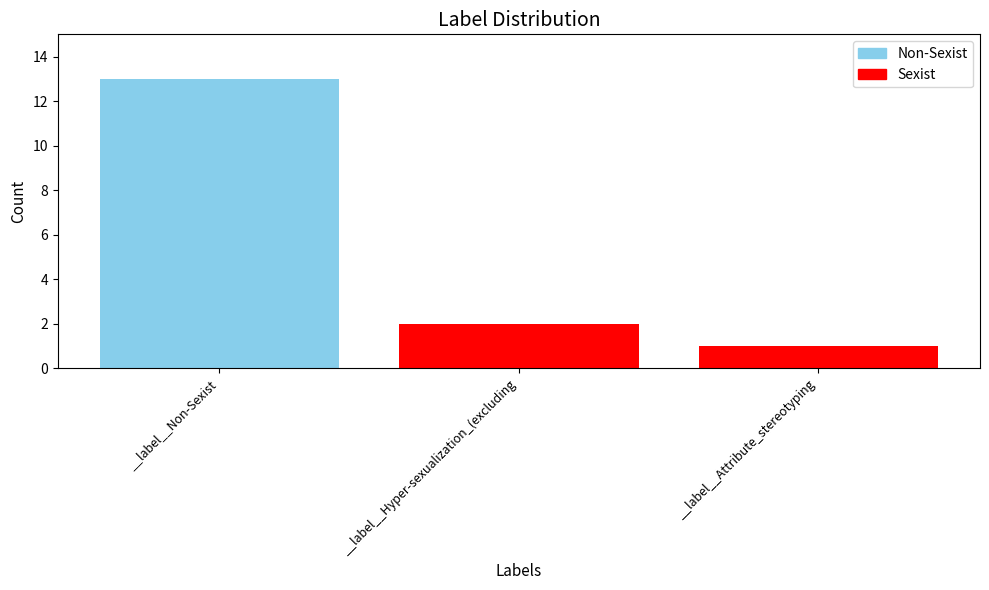

Between __label__Non-Sexist and __label__Attribute_stereotyping, which is larger?

__label__Non-Sexist